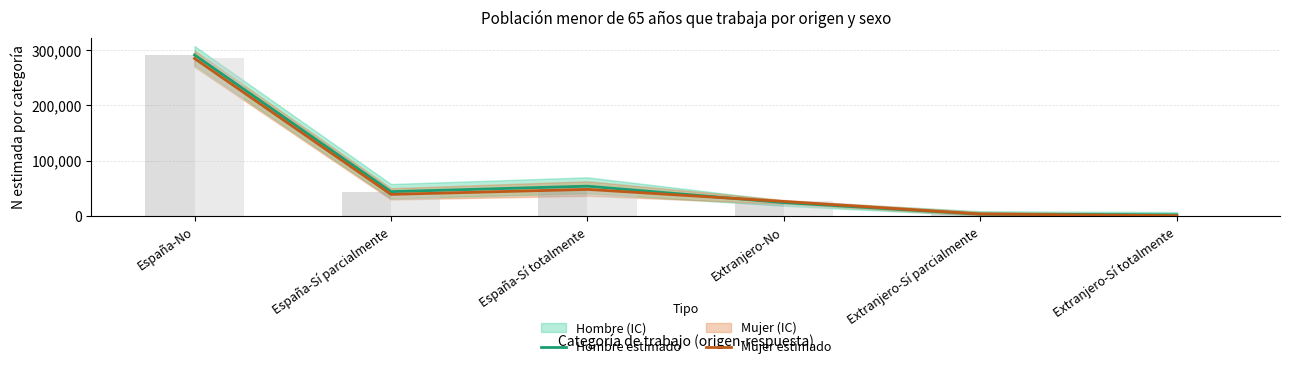

How many bars are there in total?

12